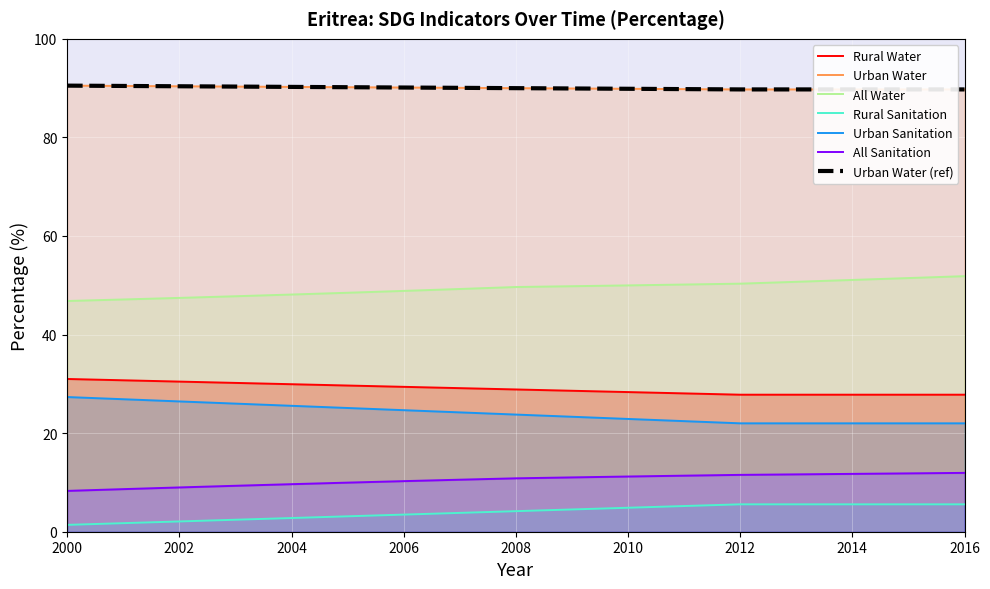

At which category is the sum across all series the highest?

2016